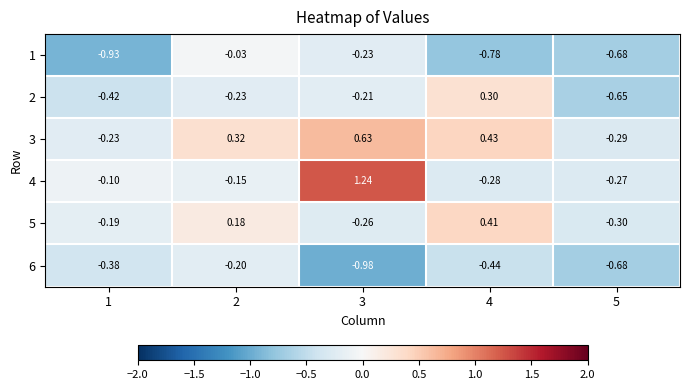

At how many categories does at least one series exceed 0?

3